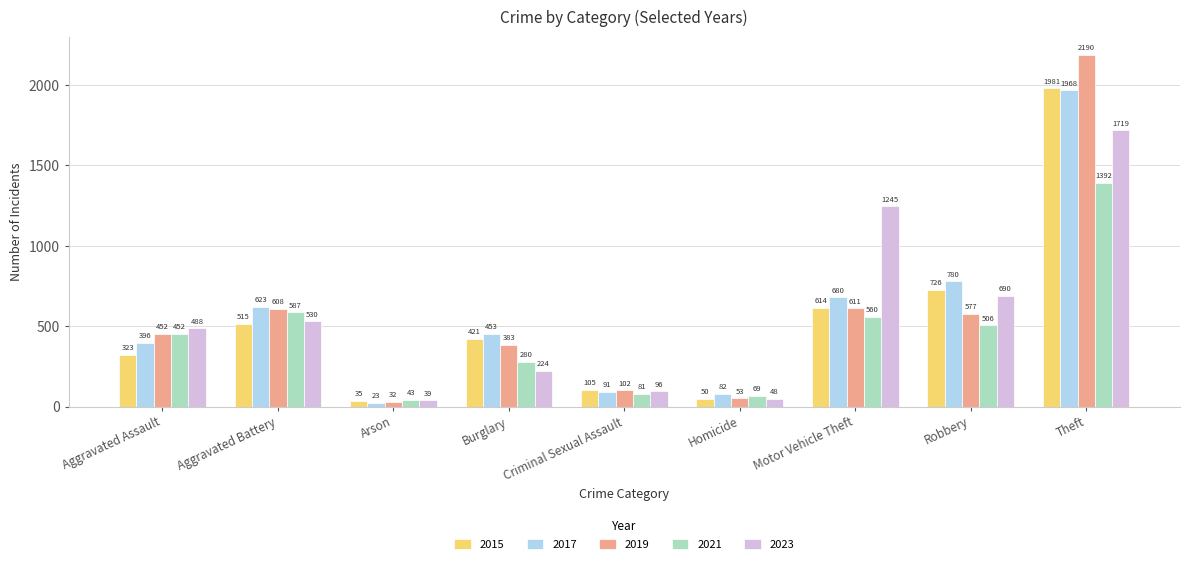

At which category does the chart reach its minimum across all series?

Arson